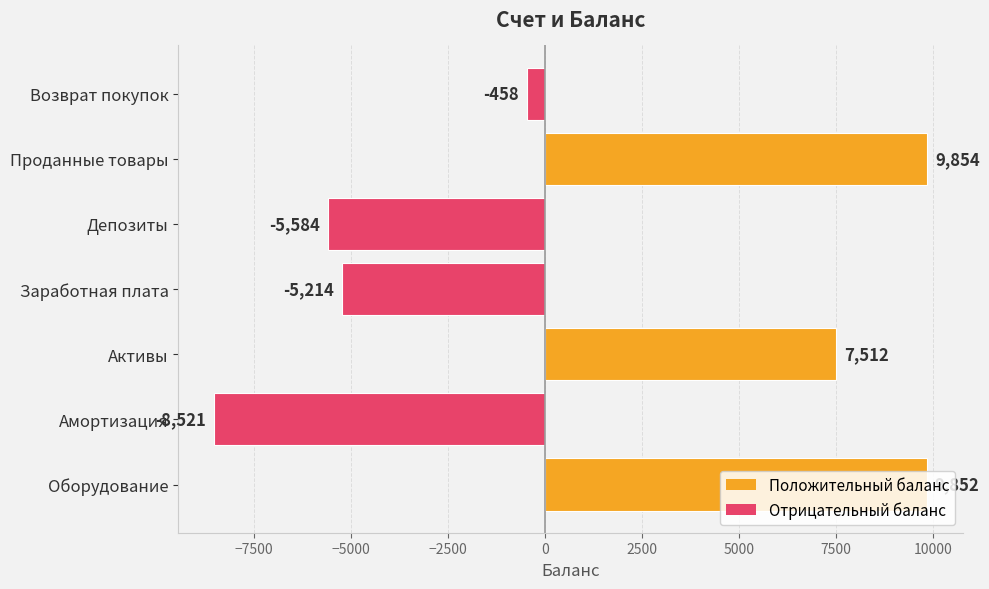

How many data points are less than -458?

3